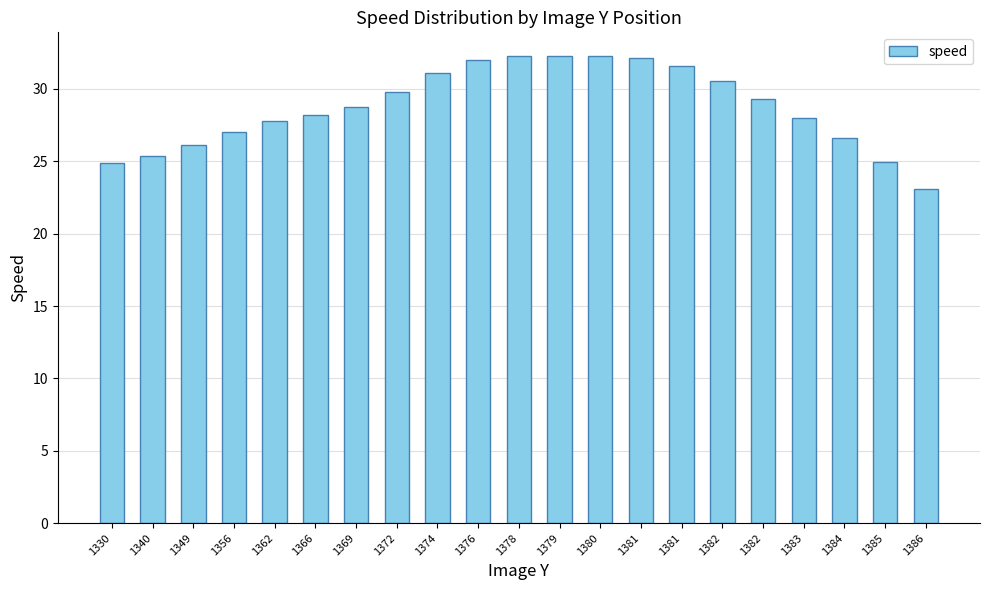

What is the sum of the values at 1379 and 1384?

58.9